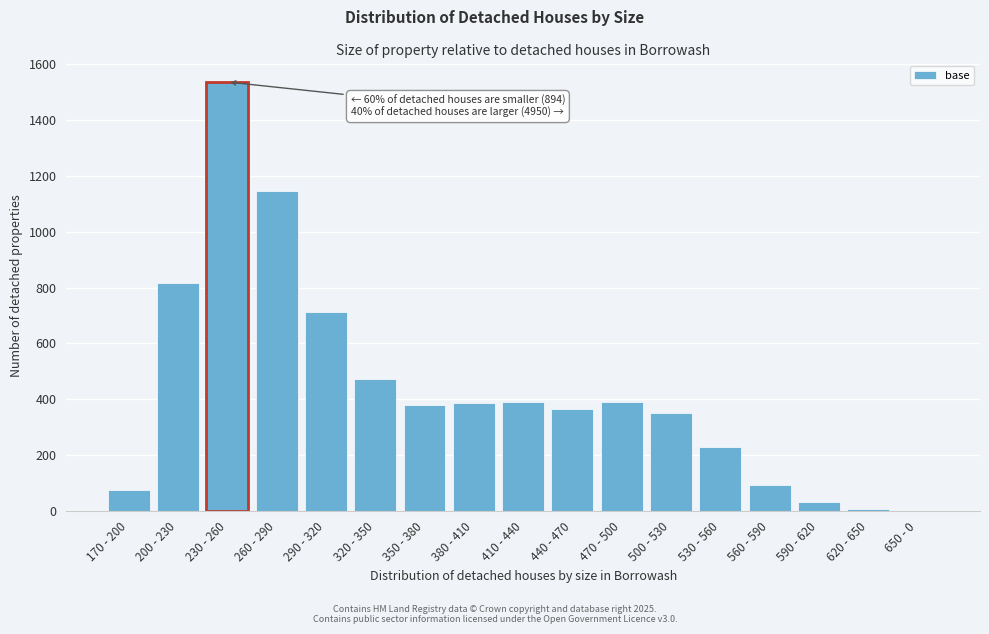

Which category has the highest value across all series?

230 - 260